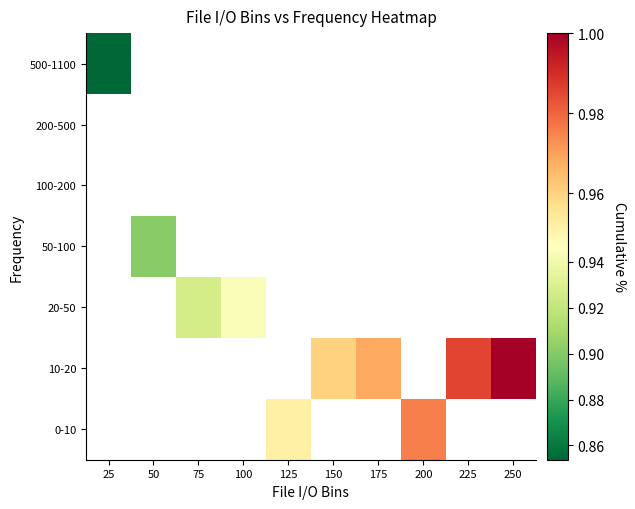

The 50-100 series shows 0.9 at 50. True or false?

True